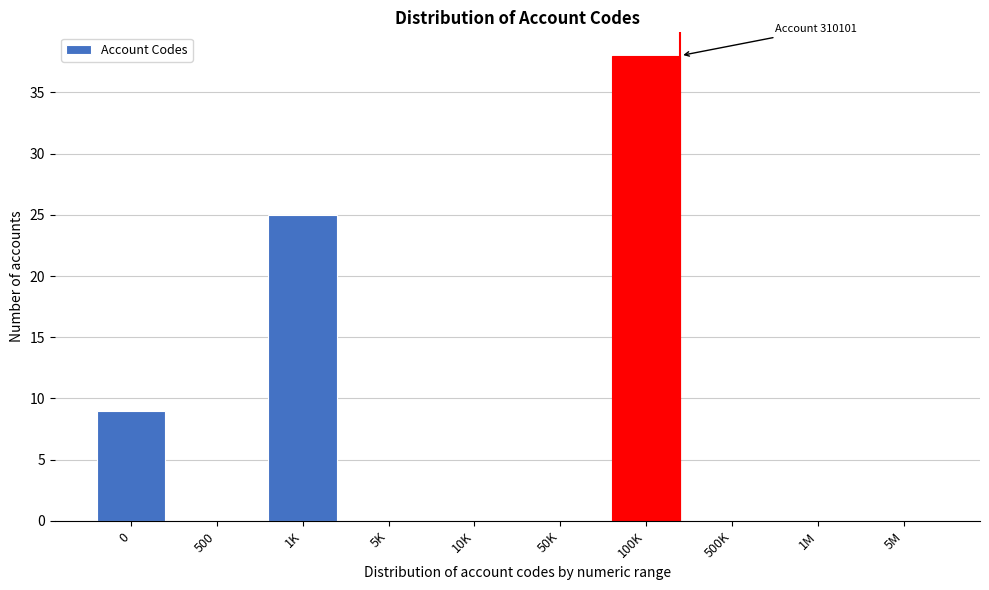

Reading left to right, transcribe all the data shown in this chart.

0=9	500=0	1K=25	5K=0	10K=0	50K=0	100K=38	500K=0	1M=0	5M=0